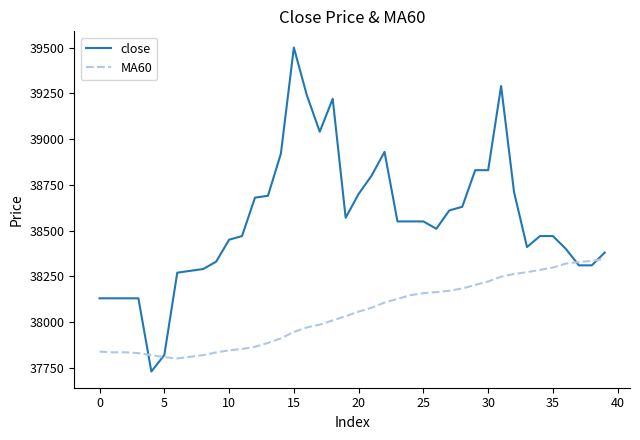

What is the highest value of the MA60 series?

38345.7